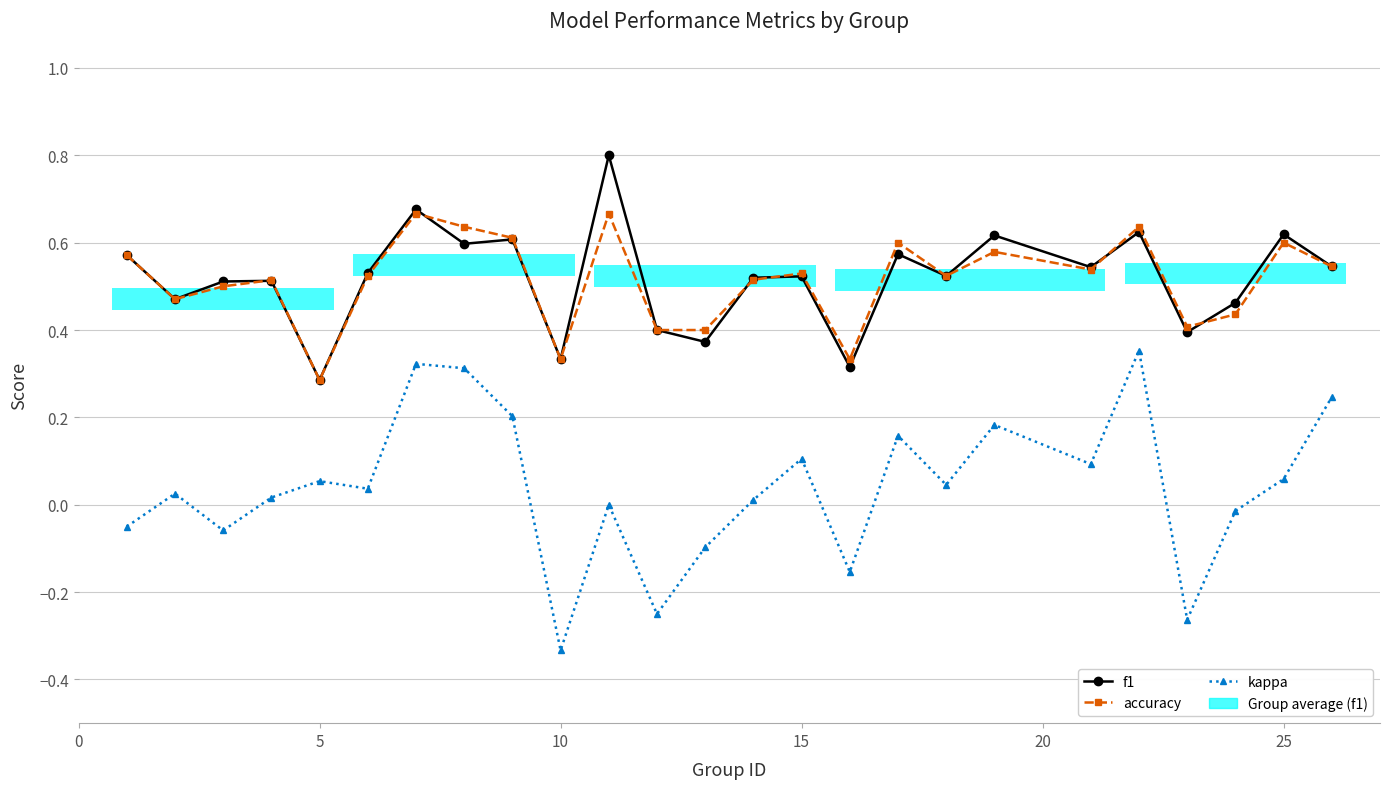

How many data points in kappa are less than 0?

8